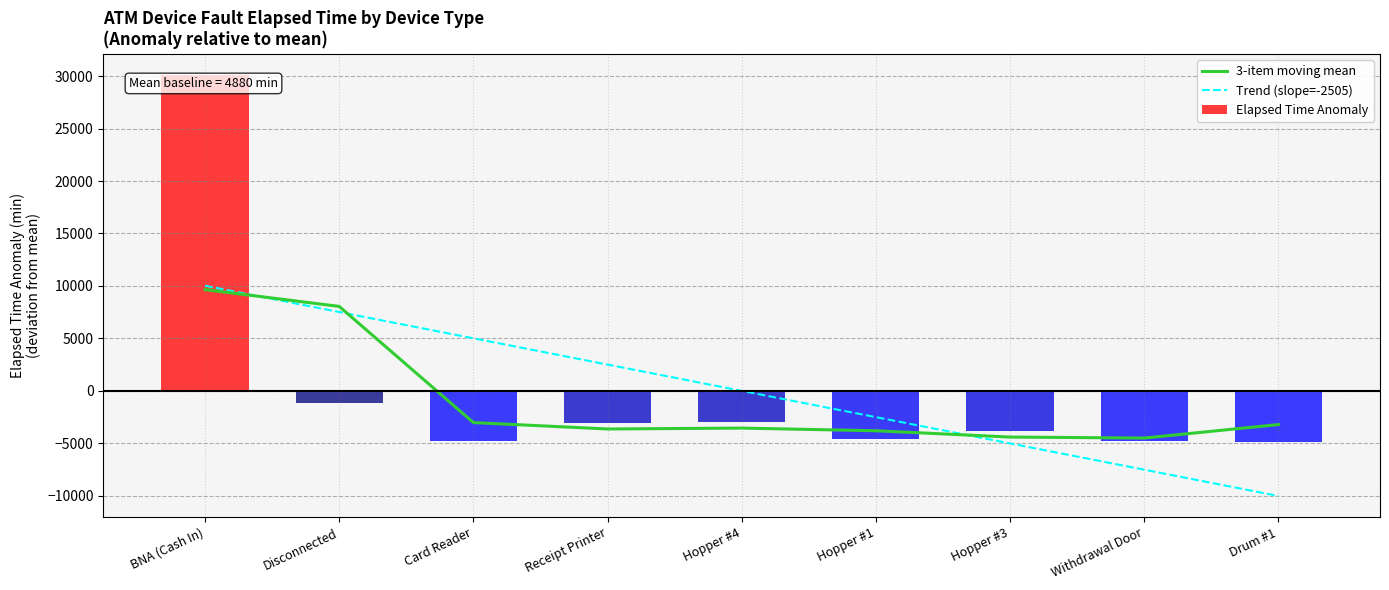

How many negative values does the Trend (slope=-2505) series have?

5